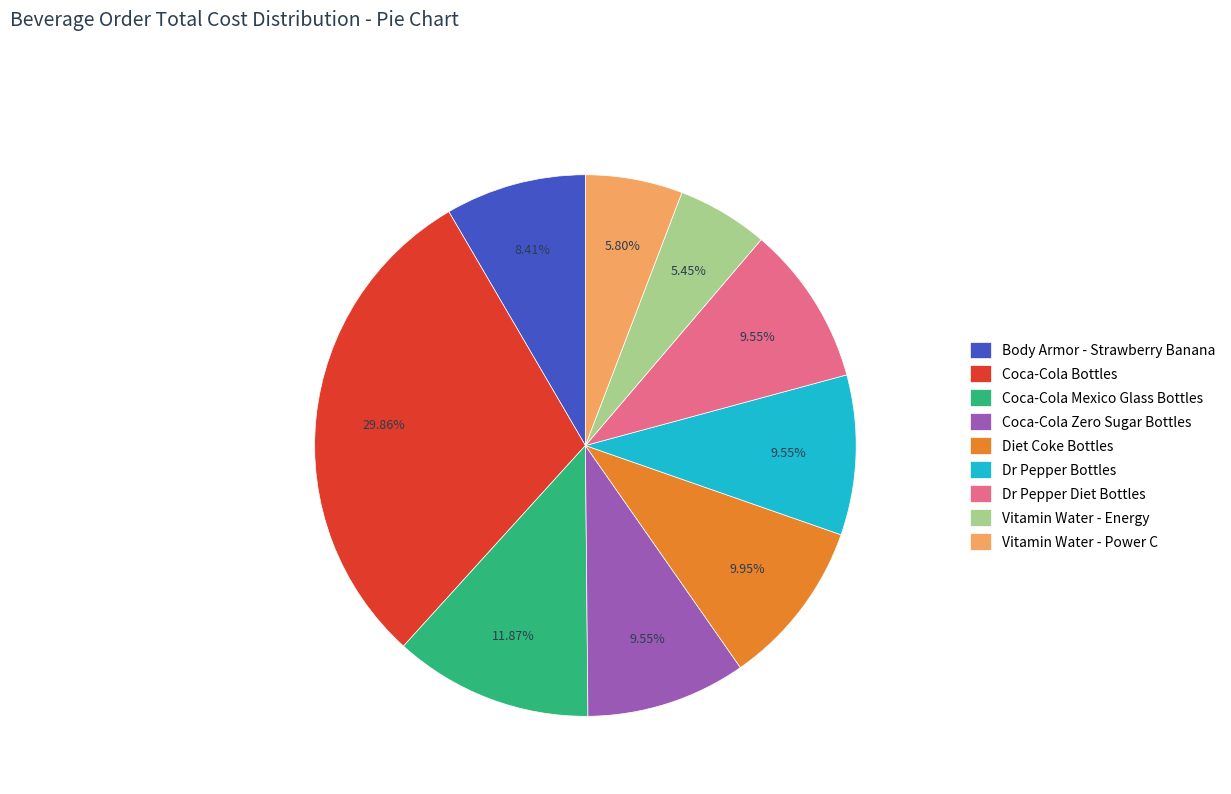

Count the number of slices in the pie.

9